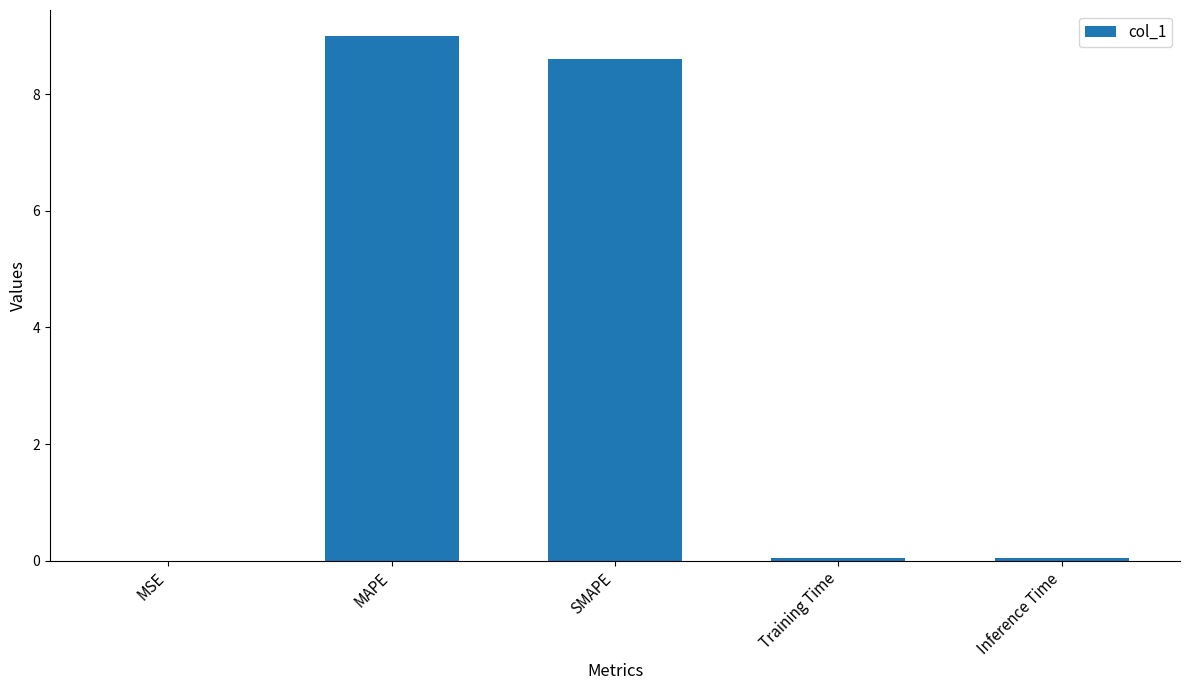

What is the sum of all values?

17.7